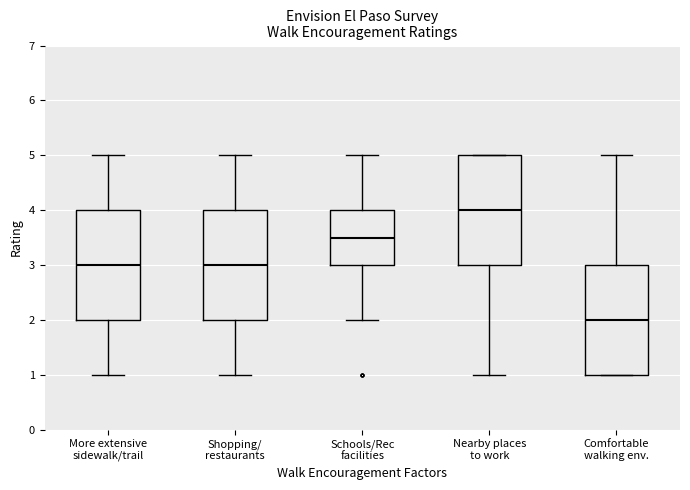

Reading left to right, transcribe this box plot: for each box, give where its median line is, the range the box spans, and where its two whiskers end, as read against the y-axis. The values are not printed on the chart, so give them approximately, as read against the axis.

More extensive sidewalk/trail: median 3.0, box 2.0 to 4.0, whiskers 1.0 to 5.0
Shopping/ restaurants: median 3.0, box 2.0 to 4.0, whiskers 1.0 to 5.0
Schools/Rec facilities: median 3.5, box 3.0 to 4.0, whiskers 2.0 to 5.0
Nearby places to work: median 4.0, box 3.0 to 5.0, whiskers 1.0 to 5.0
Comfortable walking env.: median 2.0, box 1.0 to 3.0, whiskers 1.0 to 5.0